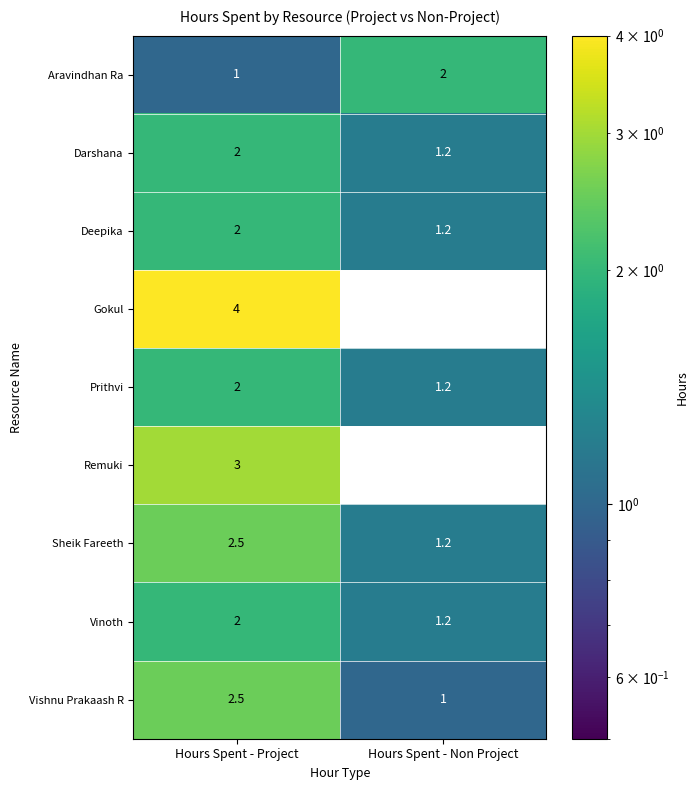

What is the maximum value shown in the chart?

4.0